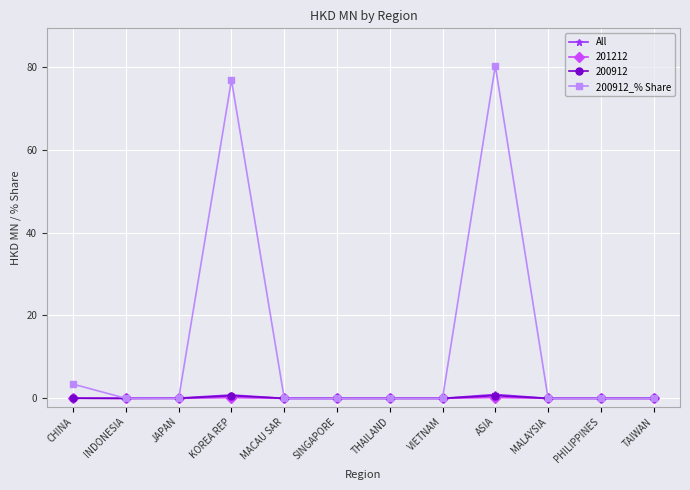

Between ASIA and MALAYSIA, which series saw the biggest shift?

200912_% Share